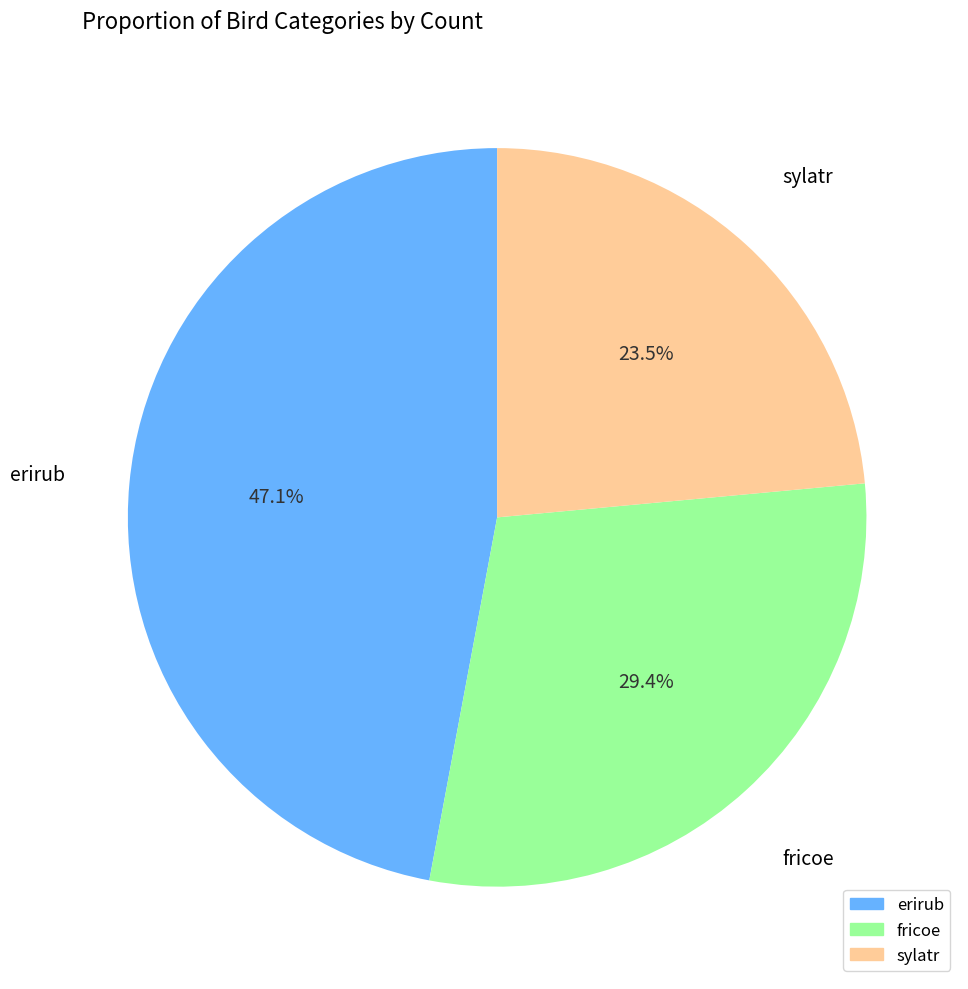

Count the number of slices in the pie.

3